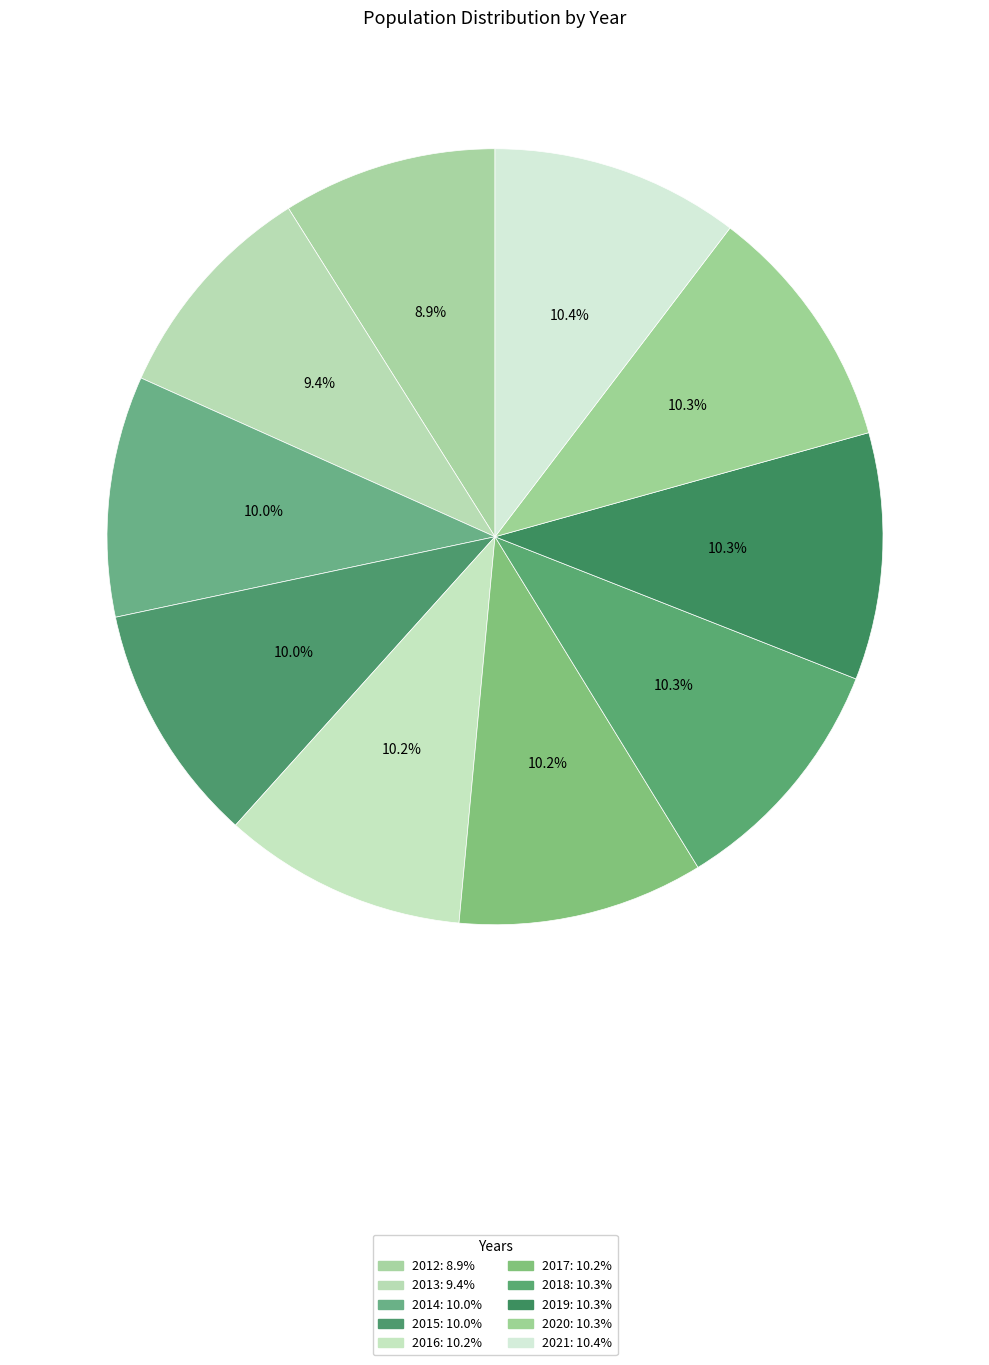

The 2018 slice represents 10% of the pie. True or false?

True